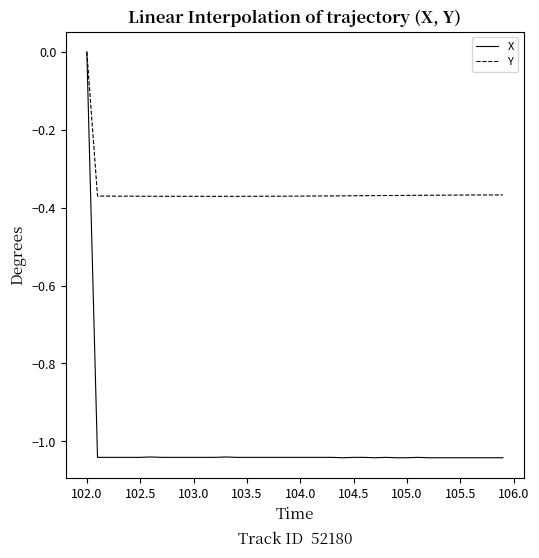

Rank the series by their average value, from highest to lowest.

Y, X